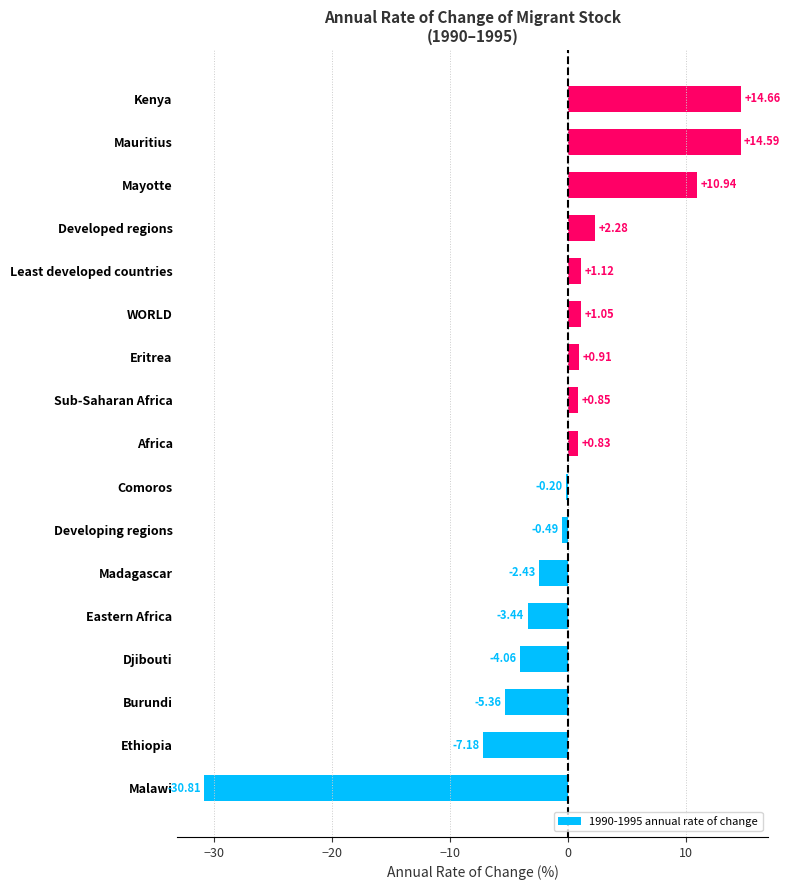

Which label corresponds to the largest value in the chart?

Kenya